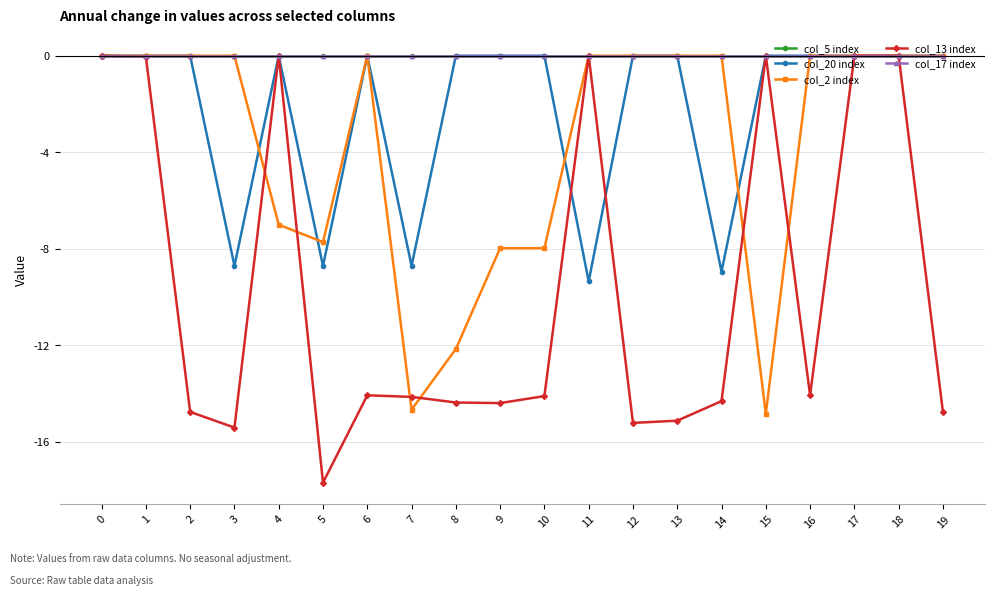

Rank the series by their maximum value, from highest to lowest.

col_5 index, col_20 index, col_2 index, col_13 index, col_17 index